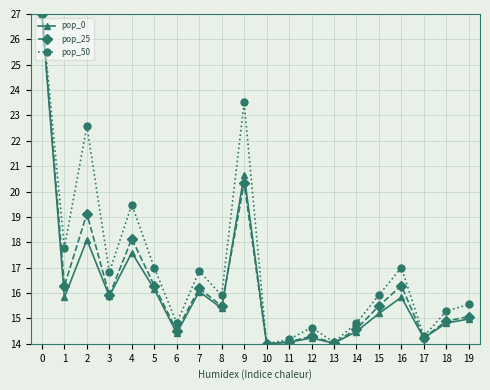

What is the minimum value shown in the chart?

14.0